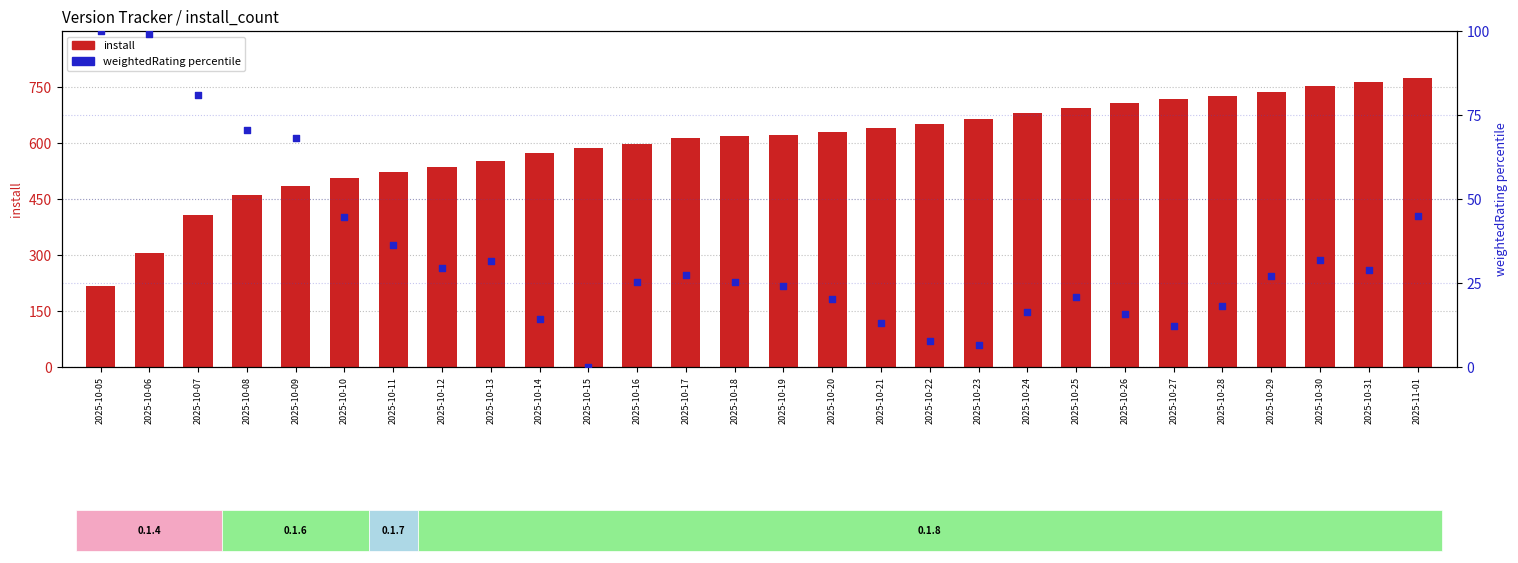

Which series has the largest Y range (max minus min)?

install